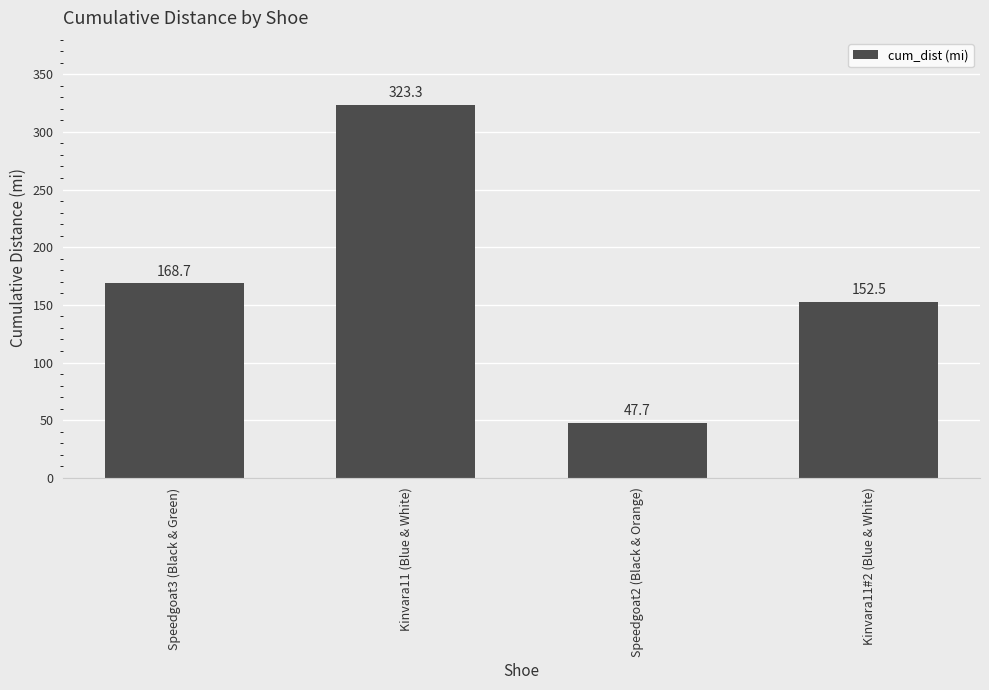

List the labels in order of value, largest first.

Kinvara11 (Blue & White), Speedgoat3 (Black & Green), Kinvara11#2 (Blue & White), Speedgoat2 (Black & Orange)